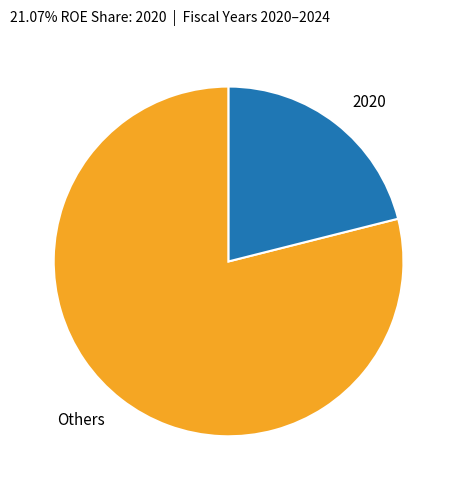

What is the smallest slice in the pie chart?

2020